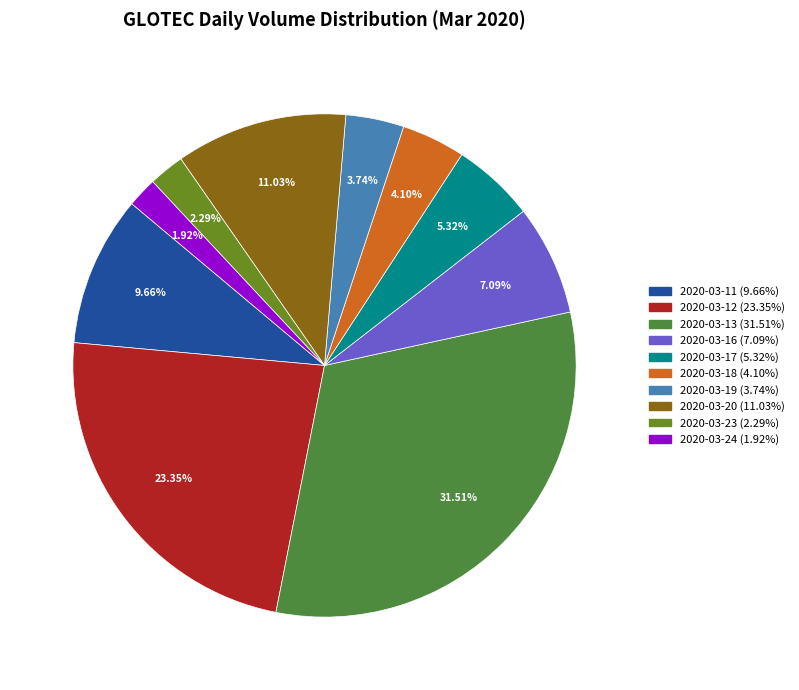

Does any single category account for the majority?

No